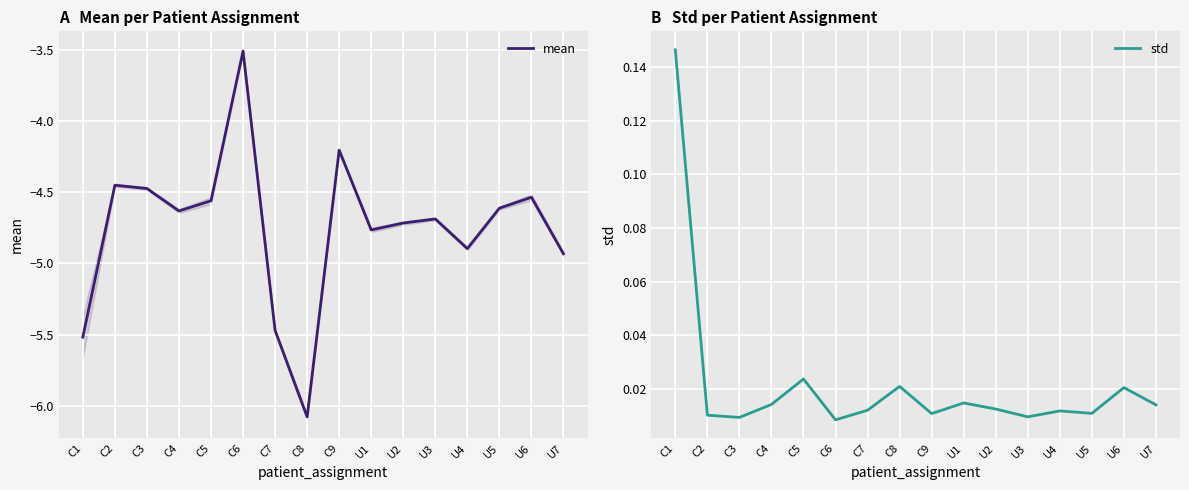

True or false: std and mean intersect in this chart.

False